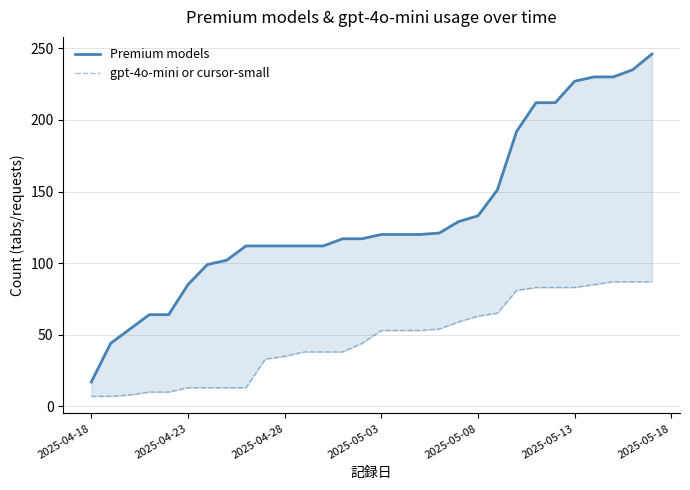

True or false: gpt-4o-mini or cursor-small has more than 2 interior local peaks.

False